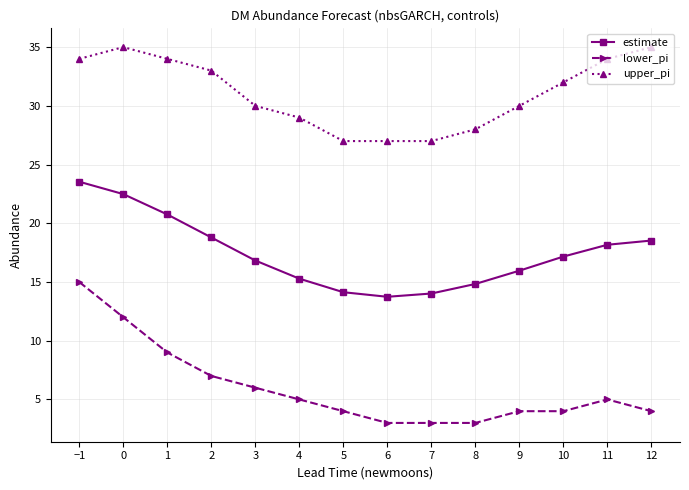

True or false: lower_pi and estimate intersect in this chart.

False